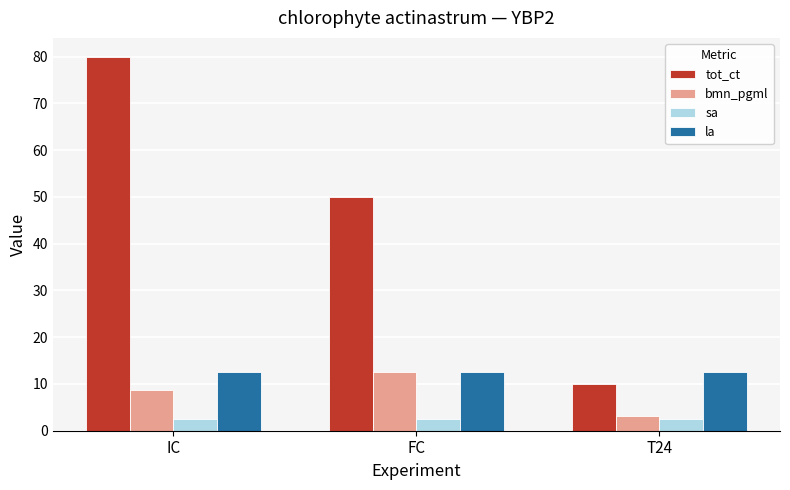

Is it true that sa equals 2.5 at FC?

True